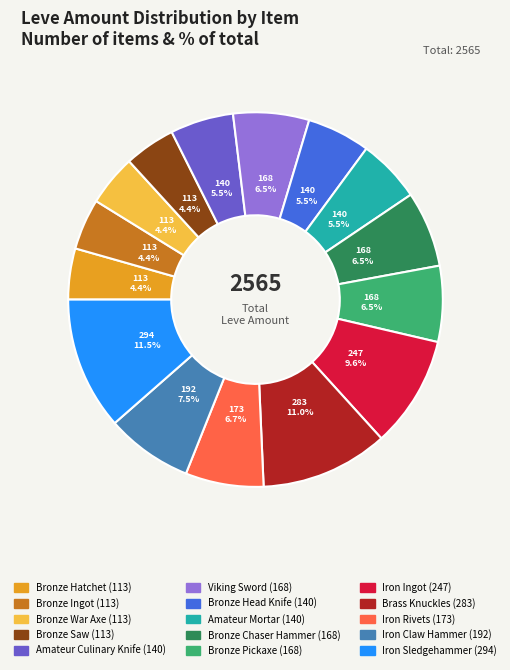

Does any single category account for the majority?

No